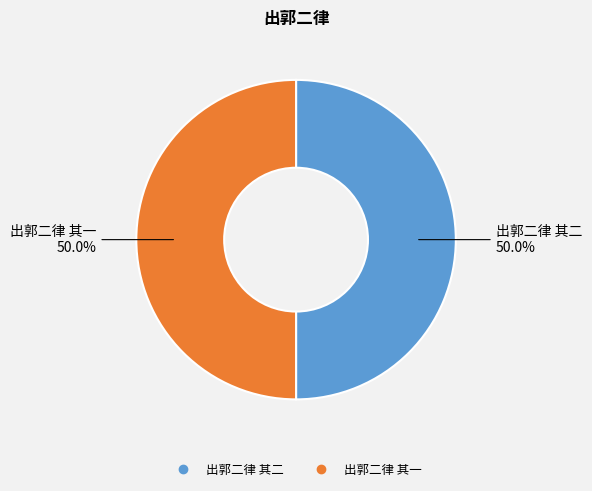

To the nearest percent, what percentage of the pie is 出郭二律 其二?

50%